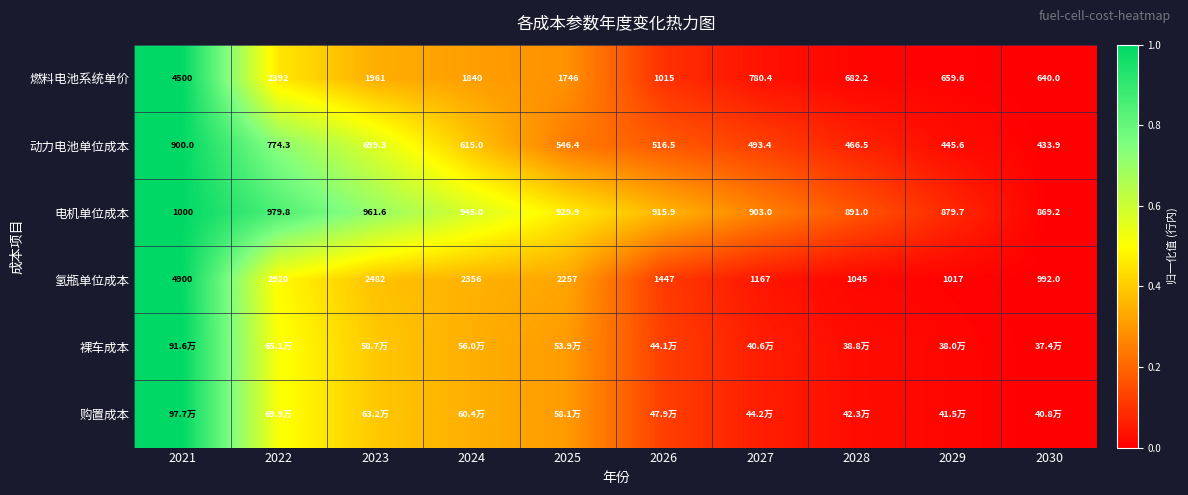

True or false: 裸车成本 has a value of 0.0 at 2028.

False